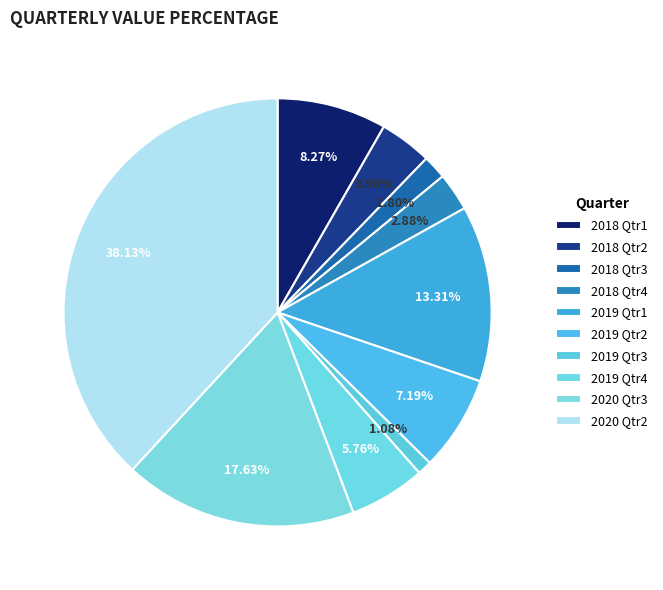

Rank the categories by value from highest to lowest.

2020 Qtr2, 2020 Qtr3, 2019 Qtr1, 2018 Qtr1, 2019 Qtr2, 2019 Qtr4, 2018 Qtr2, 2018 Qtr4, 2018 Qtr3, 2019 Qtr3